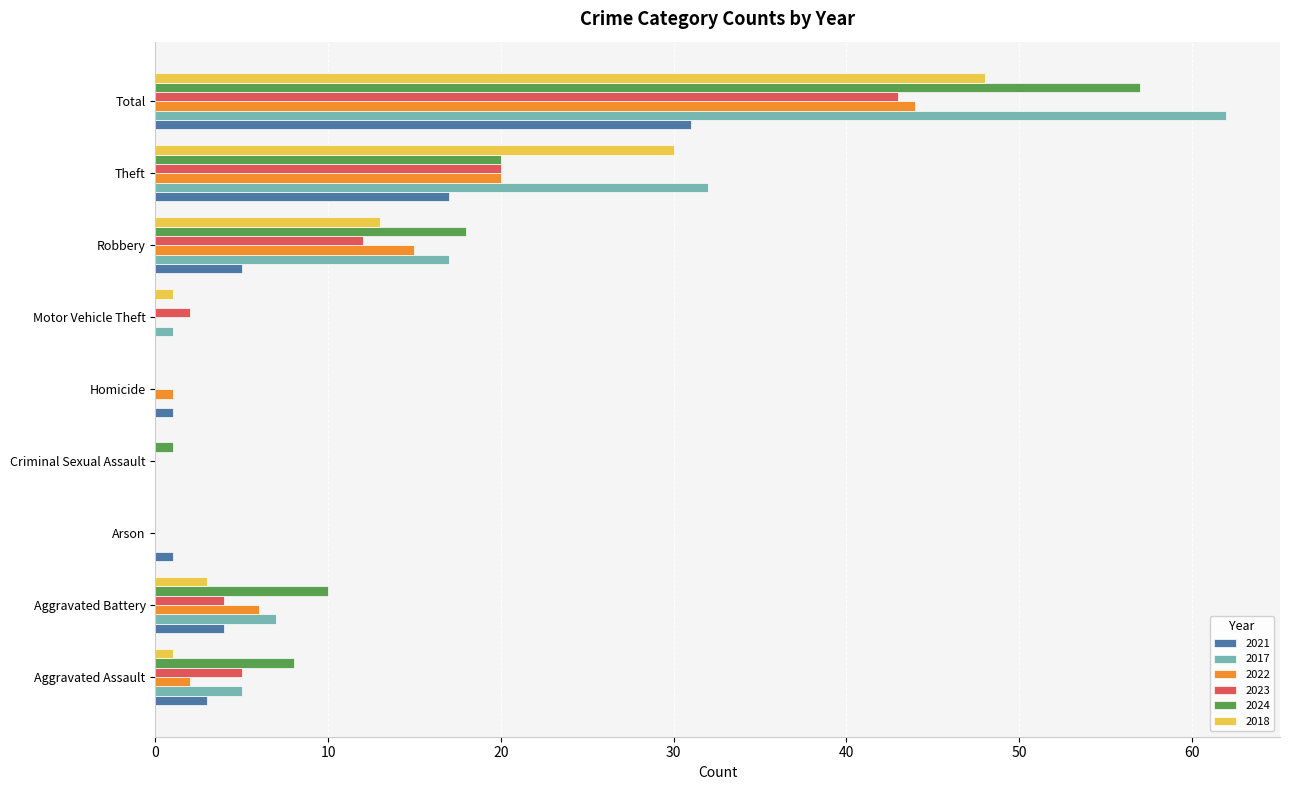

The value of 2017 at Robbery is 11. True or false?

False